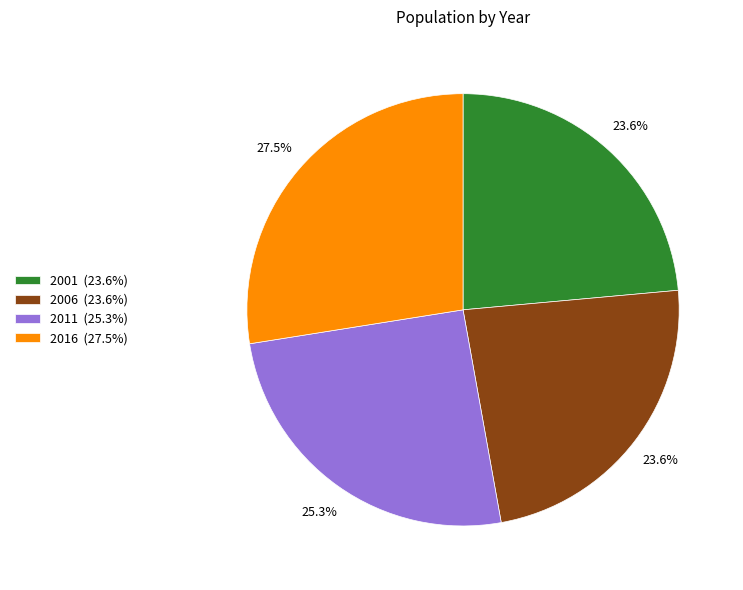

Approximately how many times larger is the value at 2011 compared to 2016?

0.9